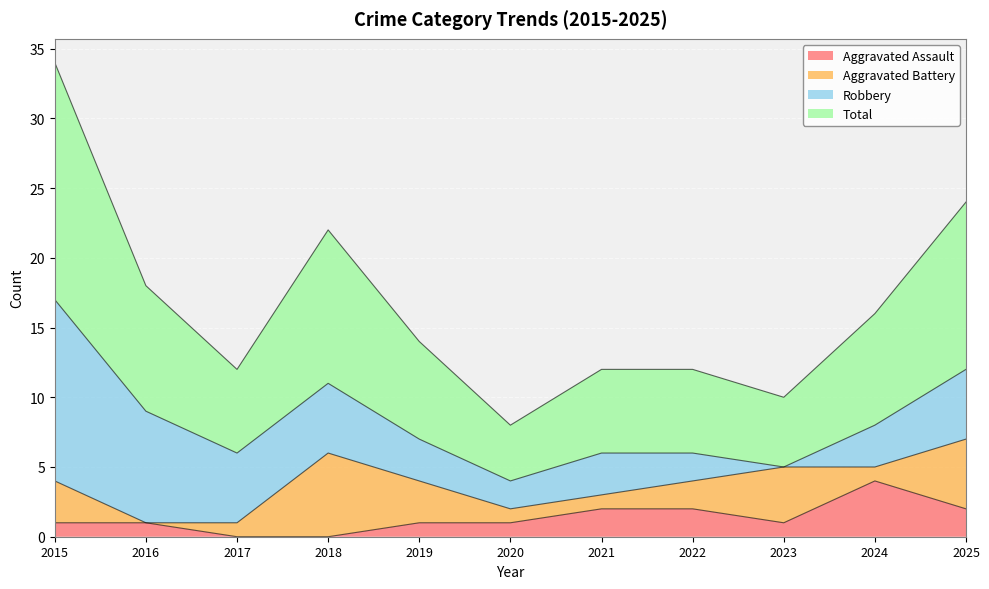

Which category has the highest value in the Aggravated Assault series?

2024